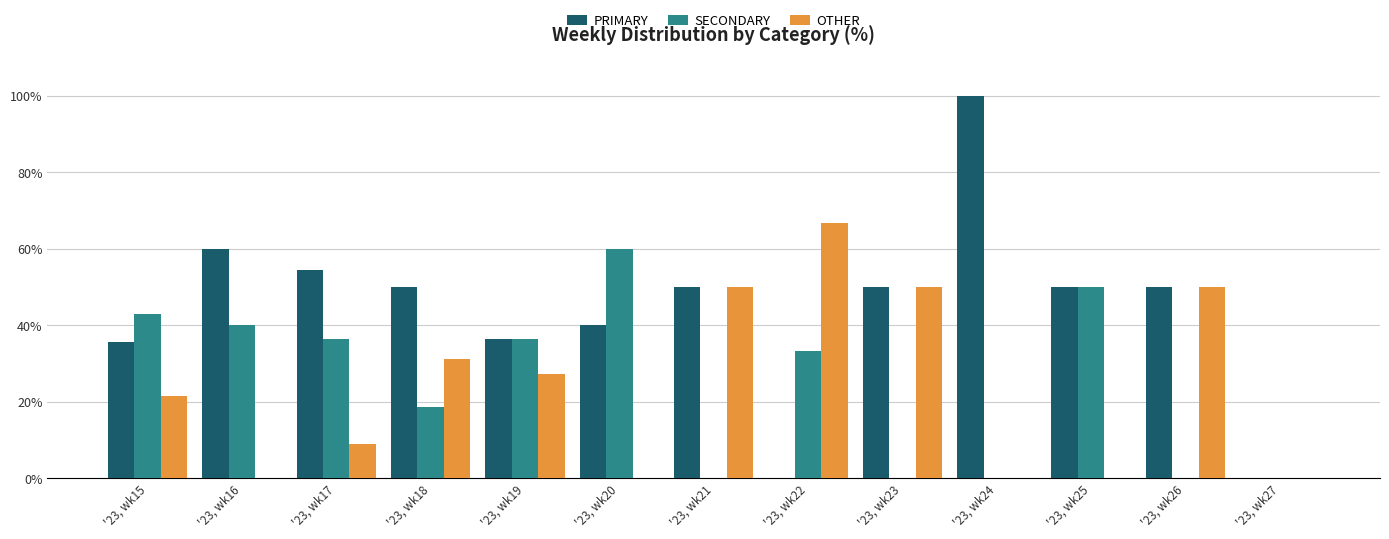

Does the chart contain stacked bars?

No